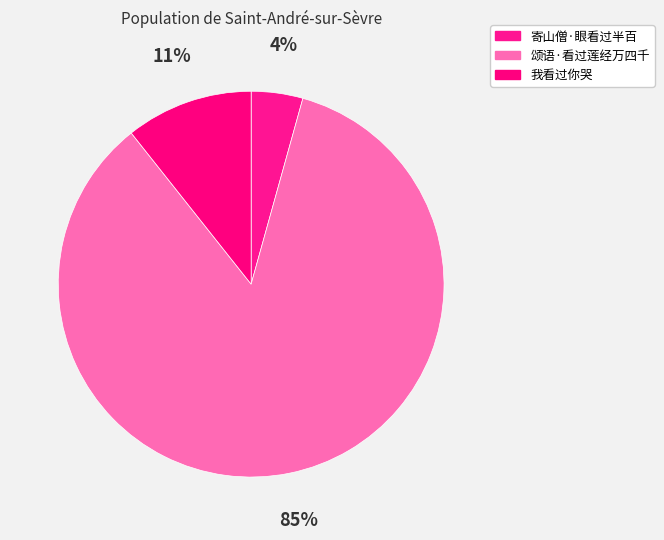

Approximately how many times larger is the value at 我看过你哭 compared to 颂语·看过莲经万四千?

0.1